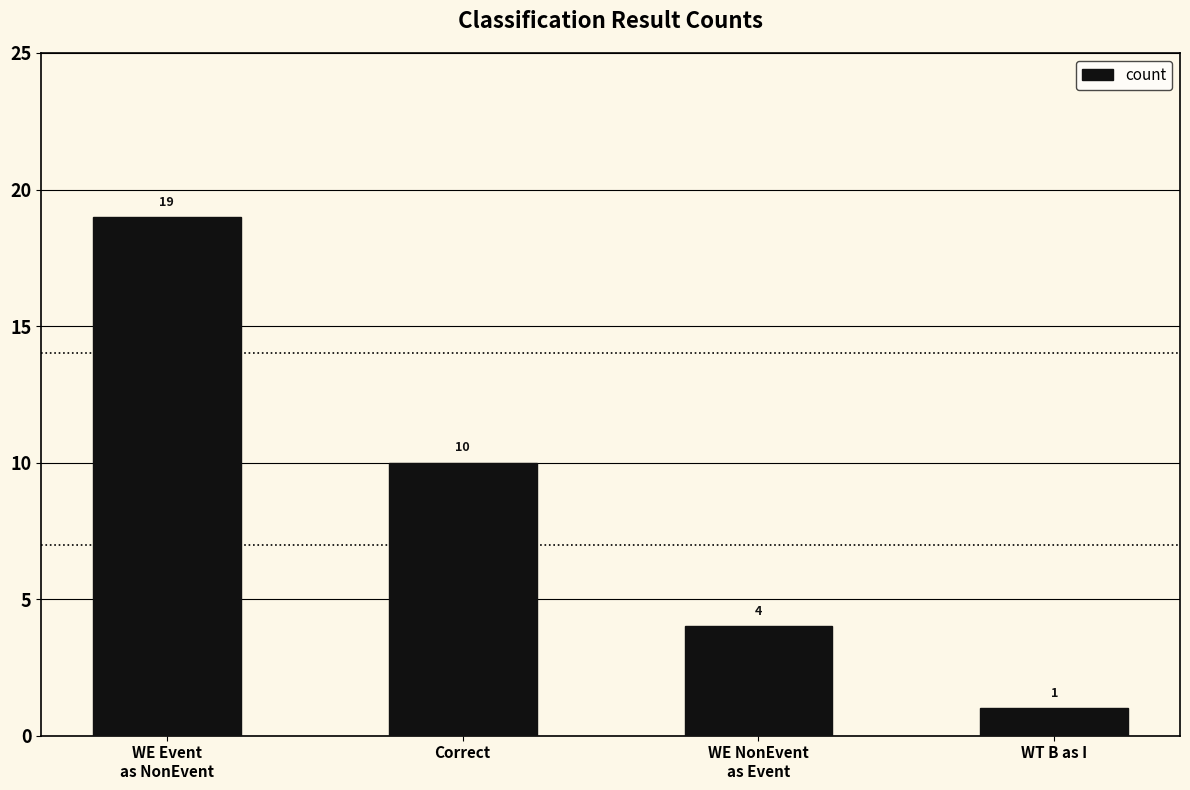

What is the difference between the values at Correct and WT B as I?

9